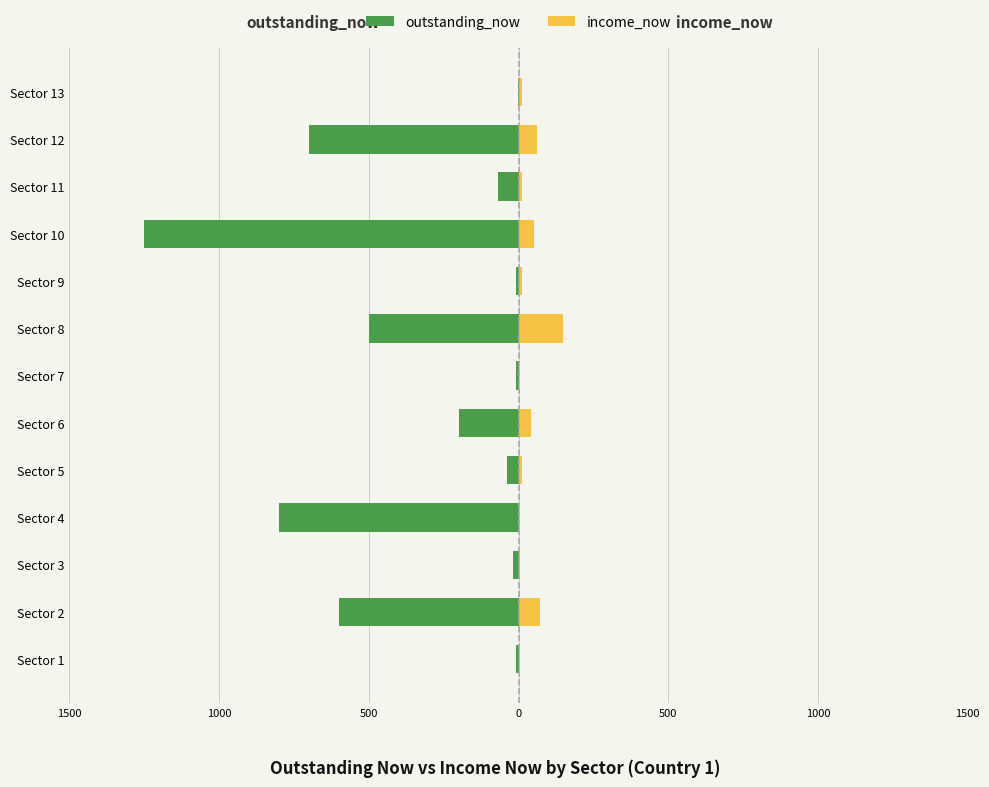

What is the value of the income_now bar at the 13th from the left?

10.0